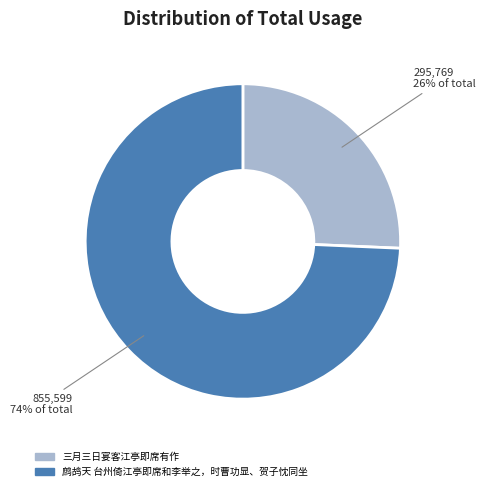

Which has a higher value, 鹧鸪天 台州倚江亭即席和李举之，时曹功显、贺子忱同坐 or 三月三日宴客江亭即席有作?

鹧鸪天 台州倚江亭即席和李举之，时曹功显、贺子忱同坐